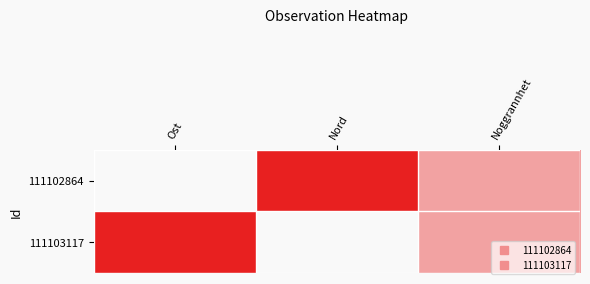

Between Noggrannhet and Nord, which is larger?

Nord